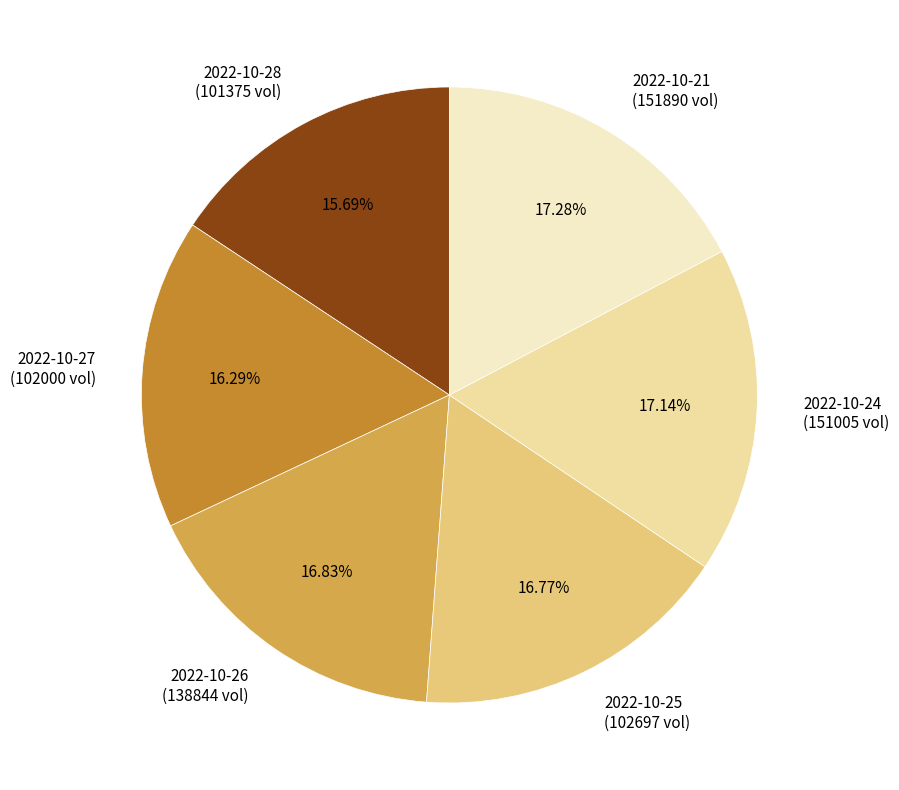

Do 2022-10-26 (138844 vol) and 2022-10-21 (151890 vol) together represent more than half of the pie?

No